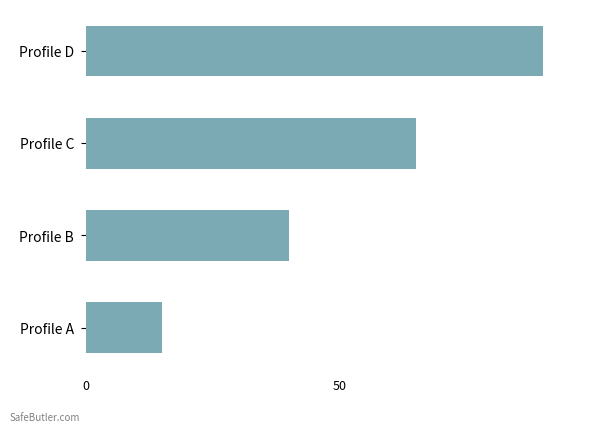

Reading top to bottom, transcribe all the data shown in this chart.

Profile D=90	Profile C=65	Profile B=40	Profile A=15